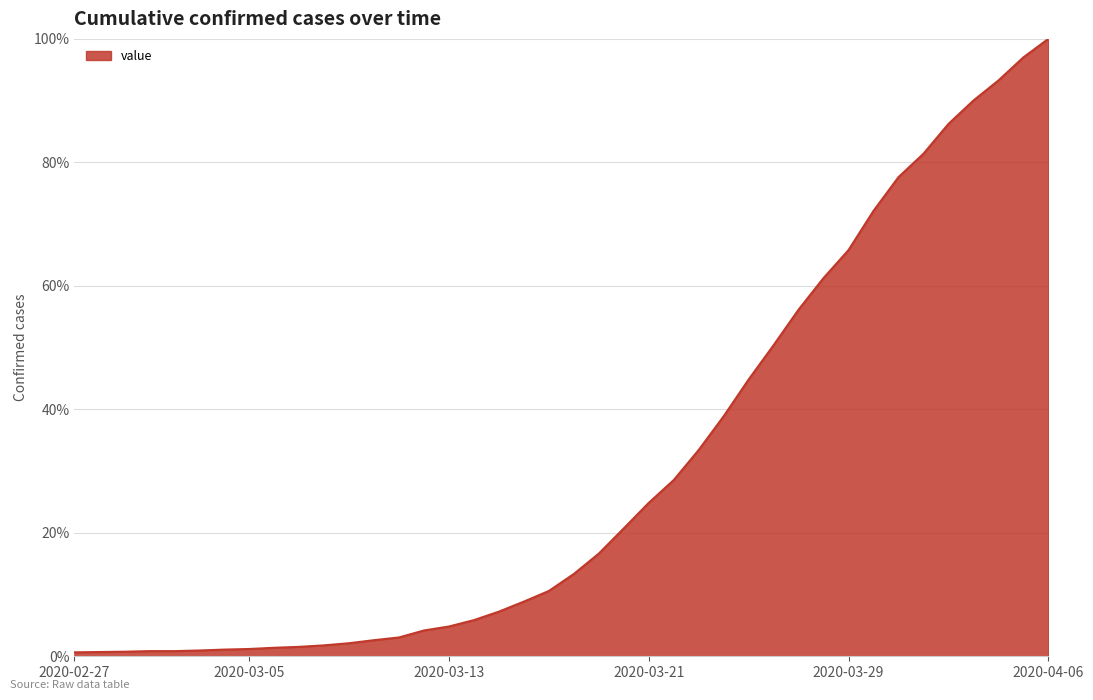

What is the difference between the maximum and minimum values?

99.4